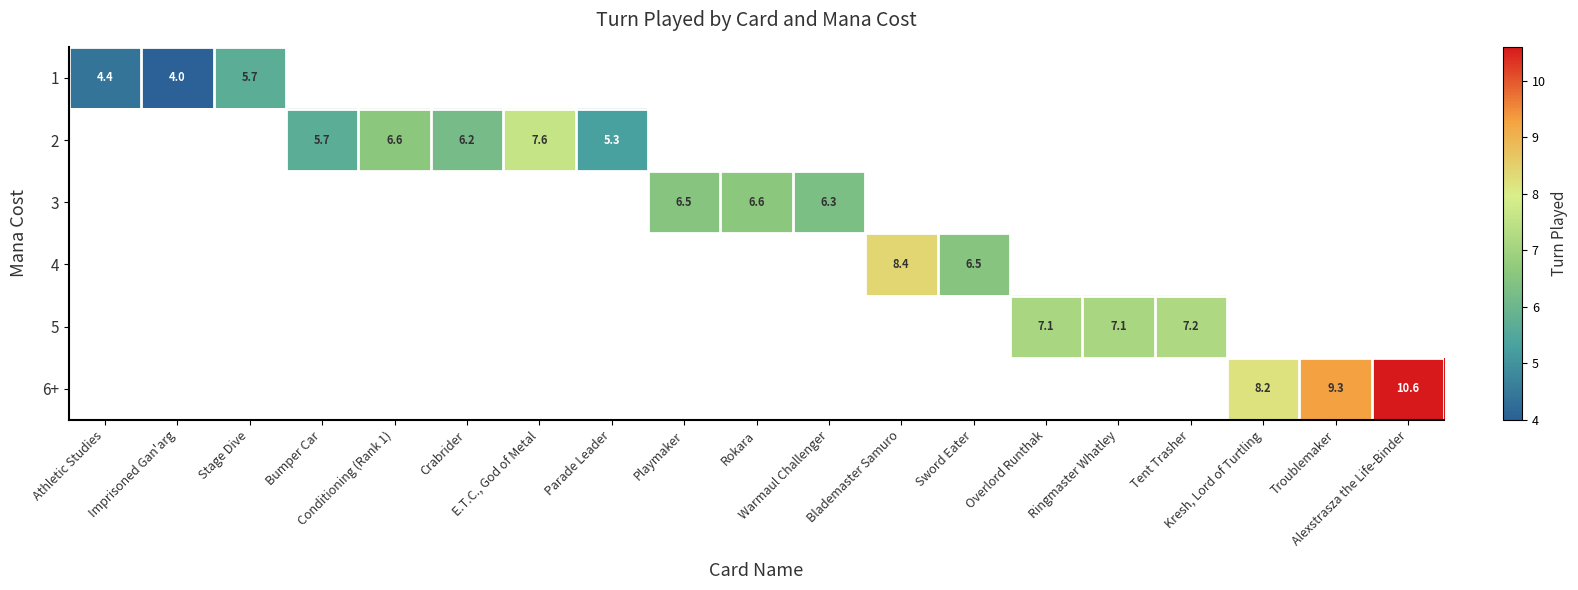

At how many categories does at least one series exceed 9?

2